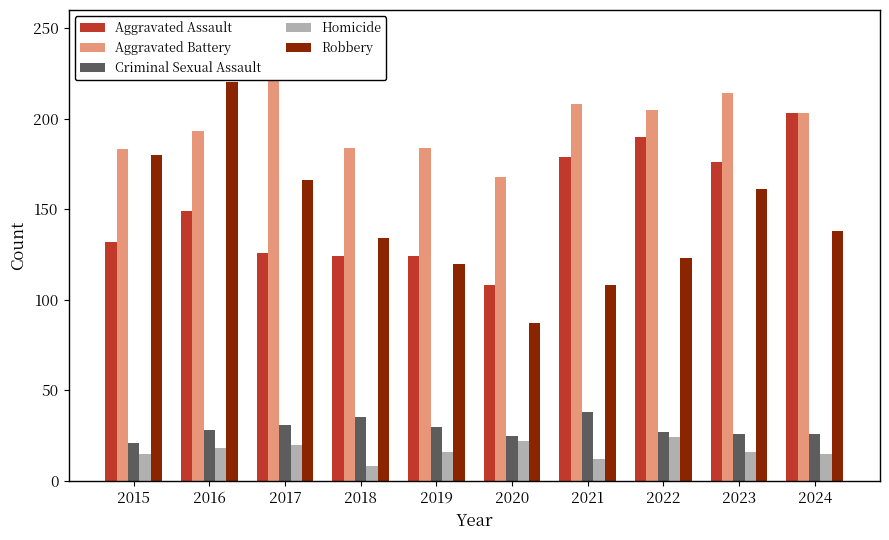

Reading right to left, extract all data points from this chart.

Aggravated Assault: 203	176	190	179	108	124	124	126	149	132
Aggravated Battery: 203	214	205	208	168	184	184	226	193	183
Criminal Sexual Assault: 26	26	27	38	25	30	35	31	28	21
Homicide: 15	16	24	12	22	16	8	20	18	15
Robbery: 138	161	123	108	87	120	134	166	220	180